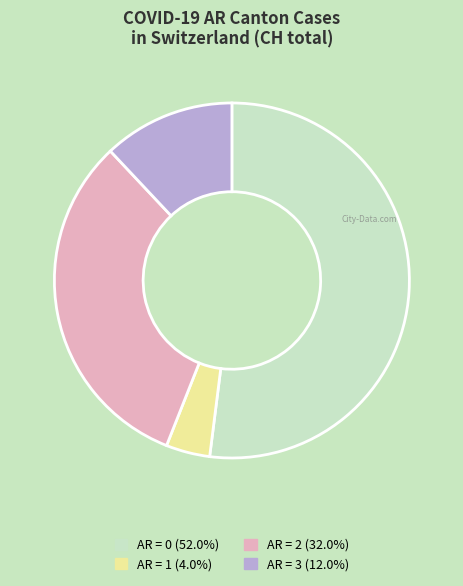

Does any single category account for the majority?

Yes